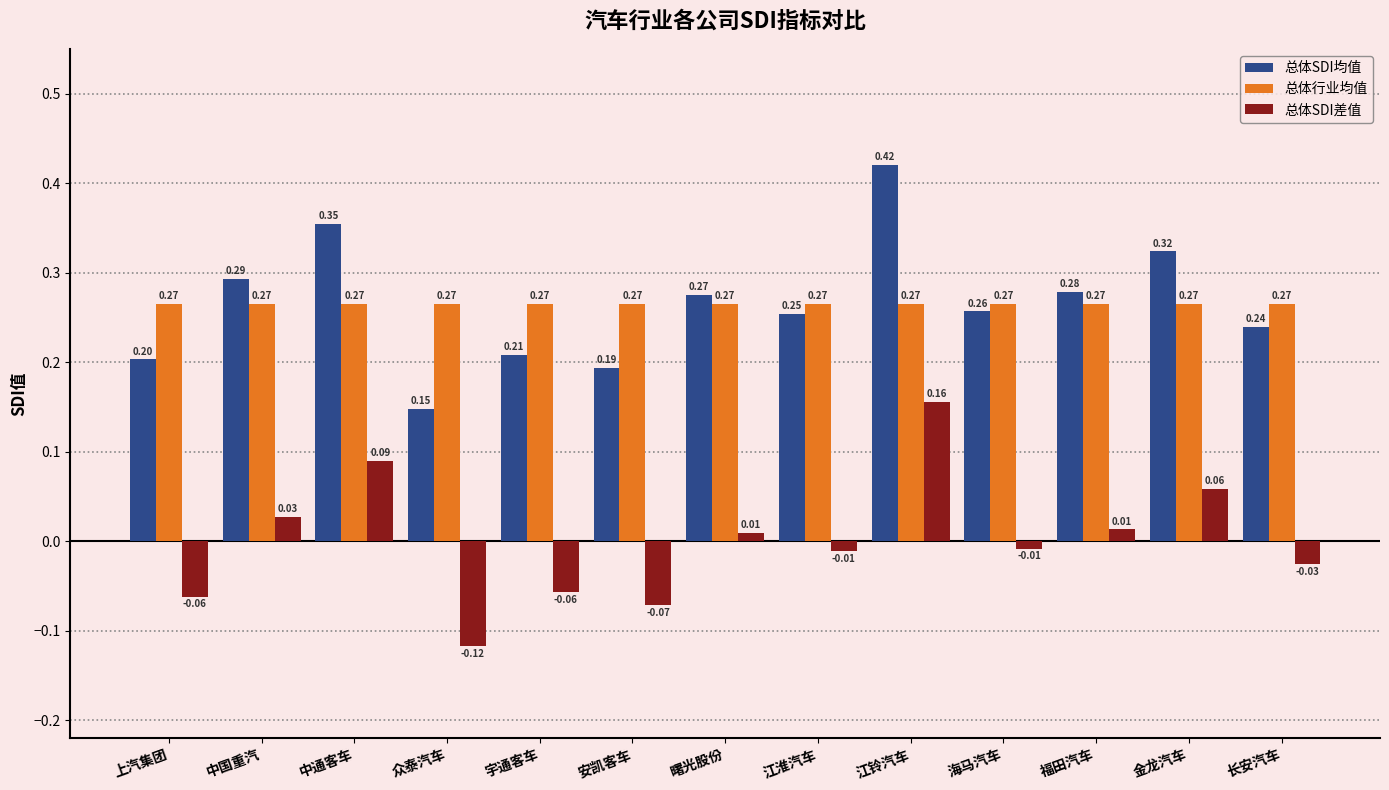

What is the sum of the 总体SDI均值 values at 江铃汽车 and 海马汽车?

0.7